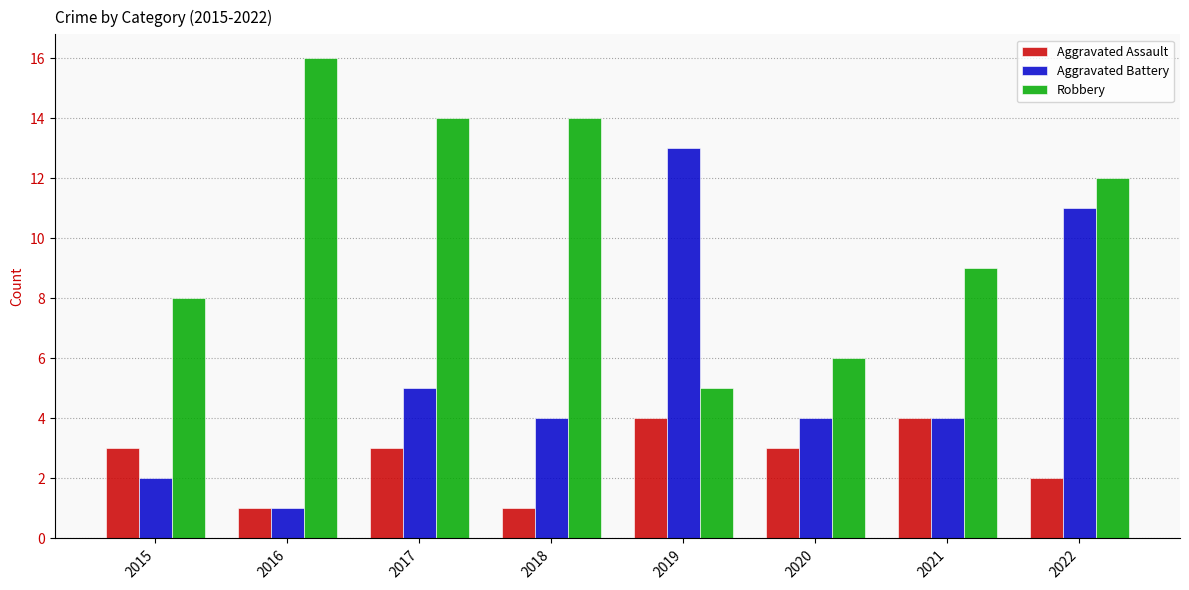

What is the sum of all Aggravated Assault values?

21